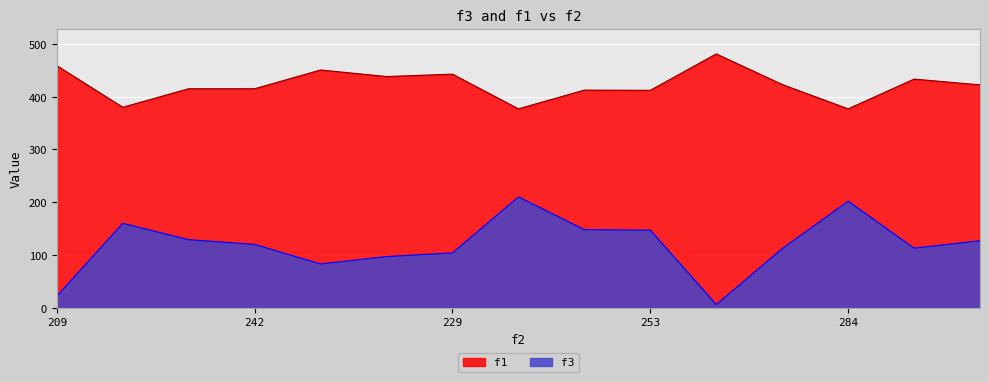

Rank the series at 209 from highest to lowest value.

f1, f3